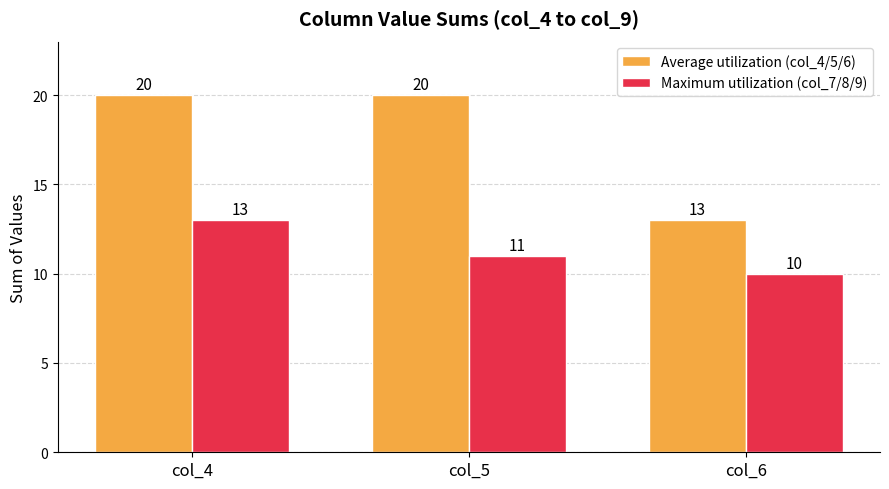

Does the chart contain any negative values?

No